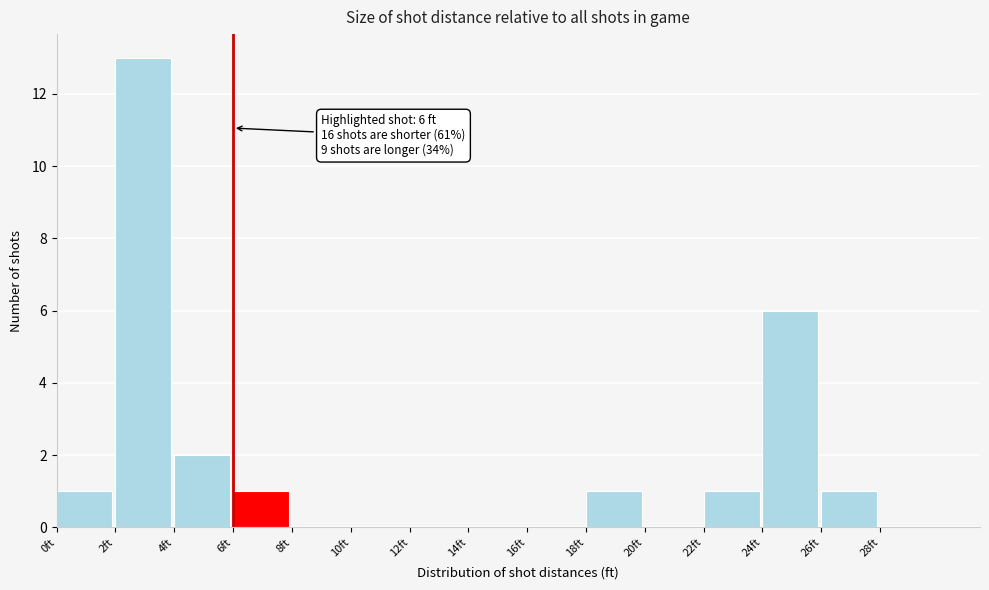

Which range on the x-axis has the tallest bar?

2 to 4